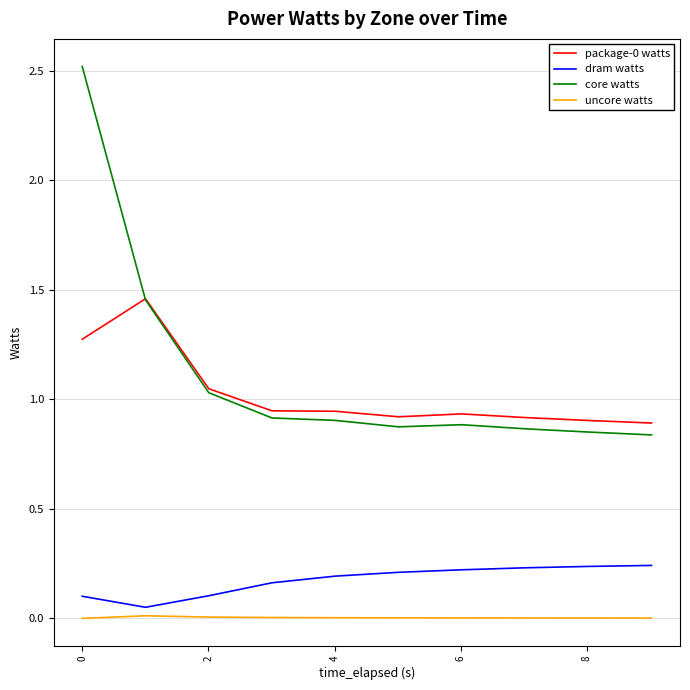

True or false: package-0 watts and dram watts intersect in this chart.

False